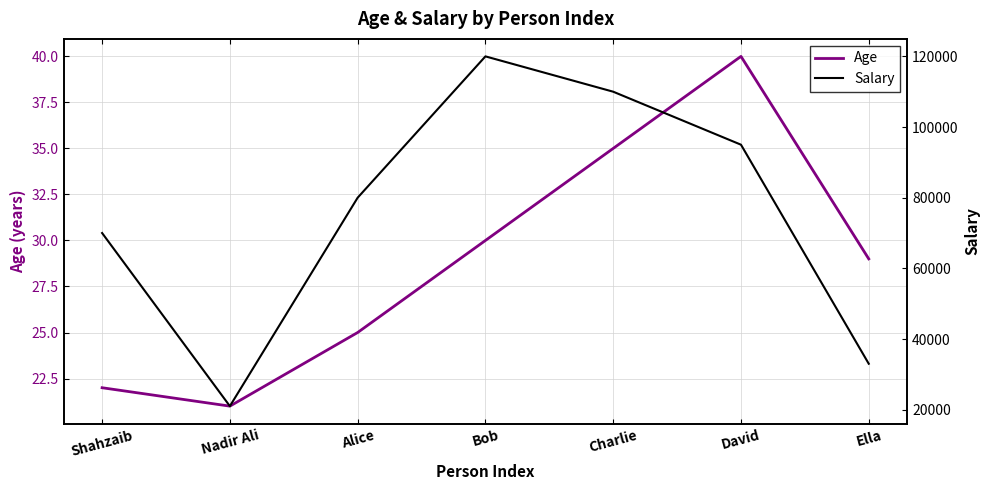

Which category has the lowest value across all series?

Nadir Ali